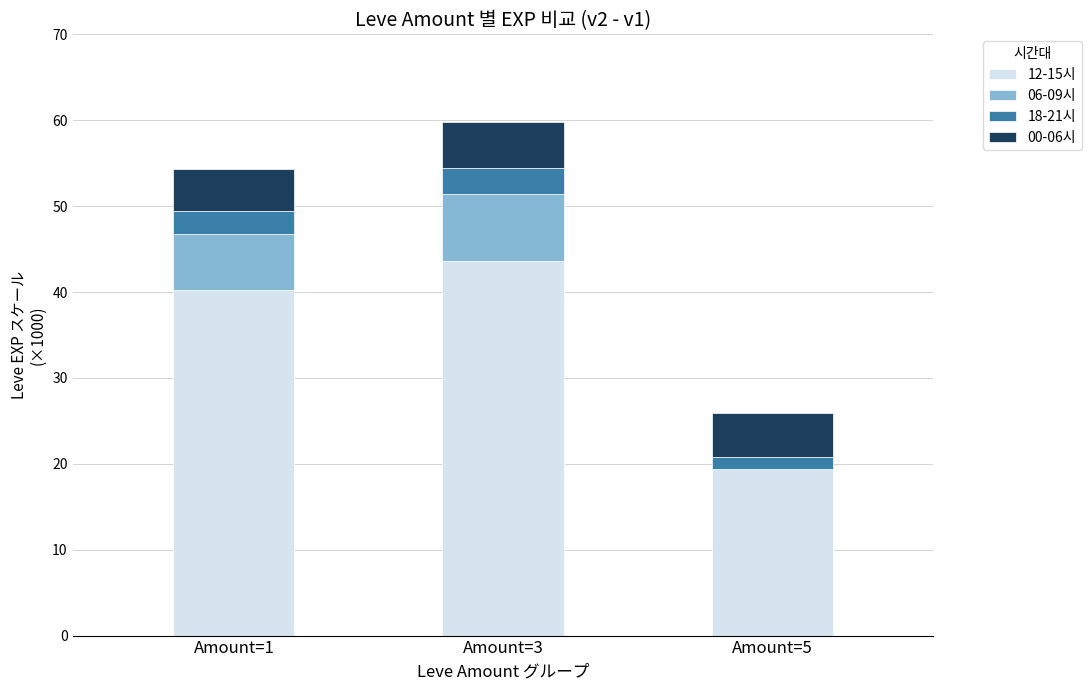

The value of 12-15시 at Amount=3 is 72.7. True or false?

False